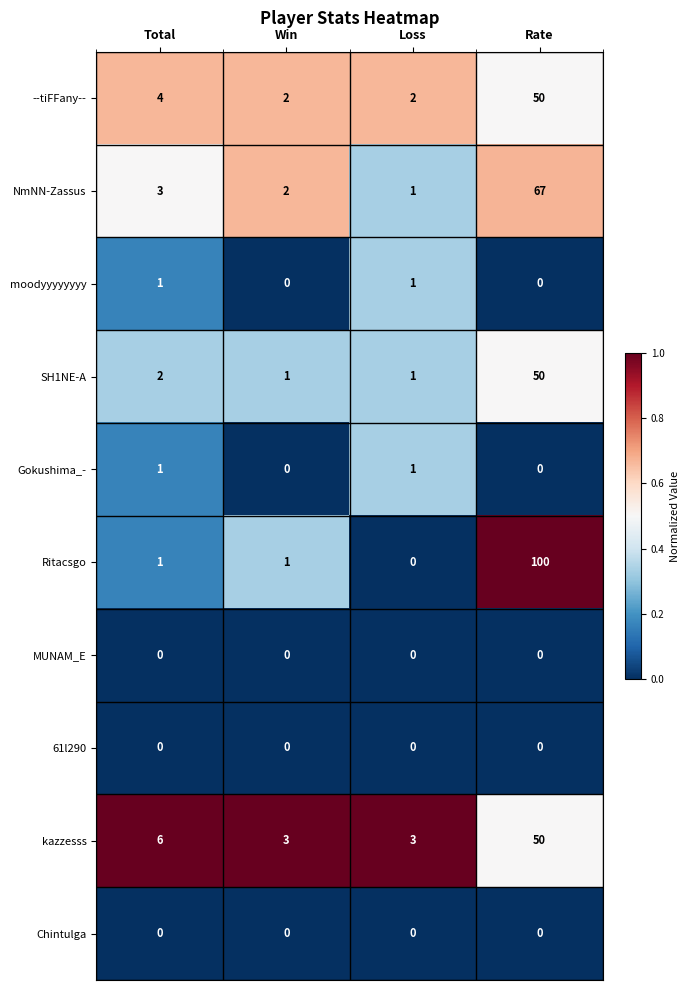

Which category has the highest value across all series?

Rate